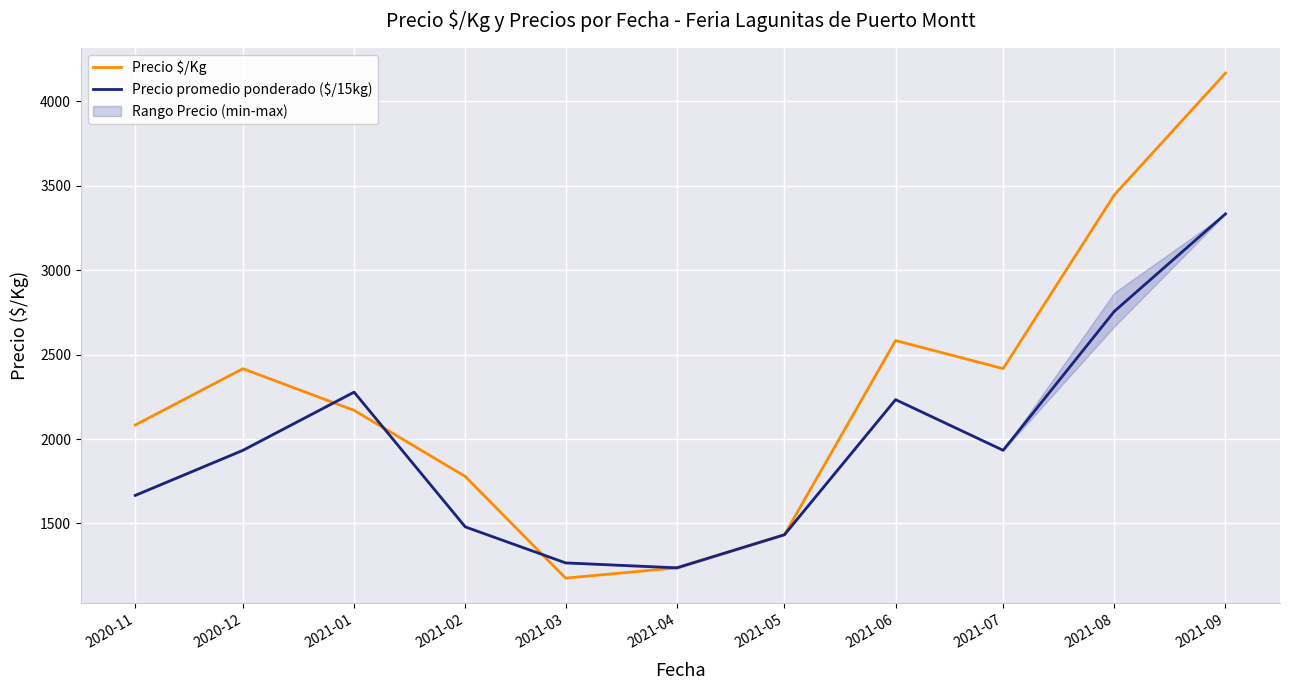

The Precio promedio ponderado ($/15kg) series shows 3333.3 at 2021-09. True or false?

True